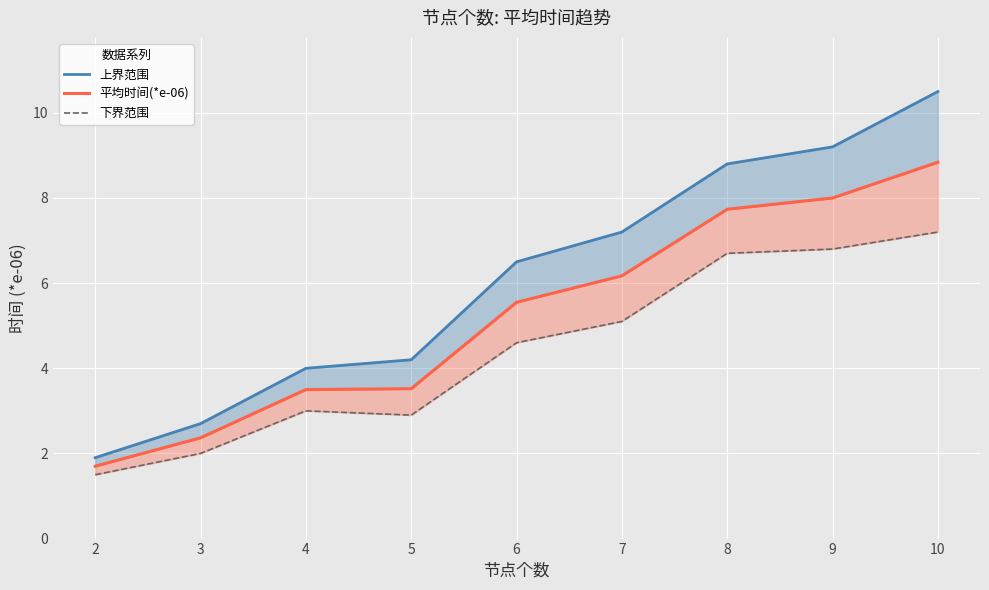

The 下界范围 series shows 2.0 at 2. True or false?

False